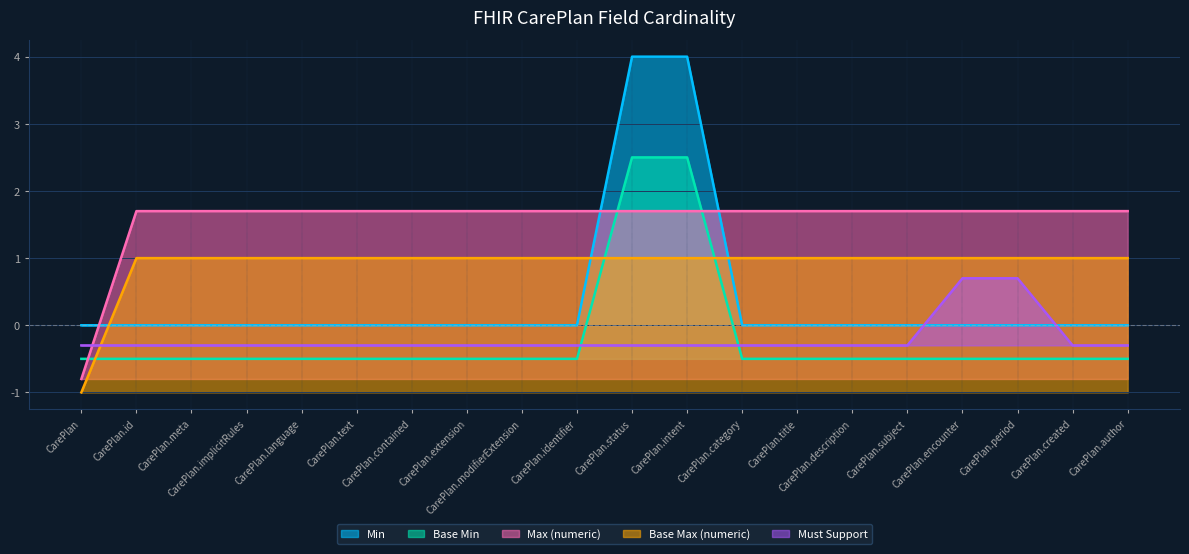

Reading left to right, what are all the values shown in this chart?

Min: CarePlan=0.0	CarePlan.id=0.0	CarePlan.meta=0.0	CarePlan.implicitRules=0.0	CarePlan.language=0.0	CarePlan.text=0.0	CarePlan.contained=0.0	CarePlan.extension=0.0	CarePlan.modifierExtension=0.0	CarePlan.identifier=0.0	CarePlan.status=4.0	CarePlan.intent=4.0	CarePlan.category=0.0	CarePlan.title=0.0	CarePlan.description=0.0	CarePlan.subject=0.0	CarePlan.encounter=0.0	CarePlan.period=0.0	CarePlan.created=0.0	CarePlan.author=0.0
Base Min: CarePlan=-0.5	CarePlan.id=-0.5	CarePlan.meta=-0.5	CarePlan.implicitRules=-0.5	CarePlan.language=-0.5	CarePlan.text=-0.5	CarePlan.contained=-0.5	CarePlan.extension=-0.5	CarePlan.modifierExtension=-0.5	CarePlan.identifier=-0.5	CarePlan.status=2.5	CarePlan.intent=2.5	CarePlan.category=-0.5	CarePlan.title=-0.5	CarePlan.description=-0.5	CarePlan.subject=-0.5	CarePlan.encounter=-0.5	CarePlan.period=-0.5	CarePlan.created=-0.5	CarePlan.author=-0.5
Max (numeric): CarePlan=-0.8	CarePlan.id=1.7	CarePlan.meta=1.7	CarePlan.implicitRules=1.7	CarePlan.language=1.7	CarePlan.text=1.7	CarePlan.contained=1.7	CarePlan.extension=1.7	CarePlan.modifierExtension=1.7	CarePlan.identifier=1.7	CarePlan.status=1.7	CarePlan.intent=1.7	CarePlan.category=1.7	CarePlan.title=1.7	CarePlan.description=1.7	CarePlan.subject=1.7	CarePlan.encounter=1.7	CarePlan.period=1.7	CarePlan.created=1.7	CarePlan.author=1.7
Base Max (numeric): CarePlan=-1.0	CarePlan.id=1.0	CarePlan.meta=1.0	CarePlan.implicitRules=1.0	CarePlan.language=1.0	CarePlan.text=1.0	CarePlan.contained=1.0	CarePlan.extension=1.0	CarePlan.modifierExtension=1.0	CarePlan.identifier=1.0	CarePlan.status=1.0	CarePlan.intent=1.0	CarePlan.category=1.0	CarePlan.title=1.0	CarePlan.description=1.0	CarePlan.subject=1.0	CarePlan.encounter=1.0	CarePlan.period=1.0	CarePlan.created=1.0	CarePlan.author=1.0
Must Support: CarePlan=-0.3	CarePlan.id=-0.3	CarePlan.meta=-0.3	CarePlan.implicitRules=-0.3	CarePlan.language=-0.3	CarePlan.text=-0.3	CarePlan.contained=-0.3	CarePlan.extension=-0.3	CarePlan.modifierExtension=-0.3	CarePlan.identifier=-0.3	CarePlan.status=-0.3	CarePlan.intent=-0.3	CarePlan.category=-0.3	CarePlan.title=-0.3	CarePlan.description=-0.3	CarePlan.subject=-0.3	CarePlan.encounter=0.7	CarePlan.period=0.7	CarePlan.created=-0.3	CarePlan.author=-0.3